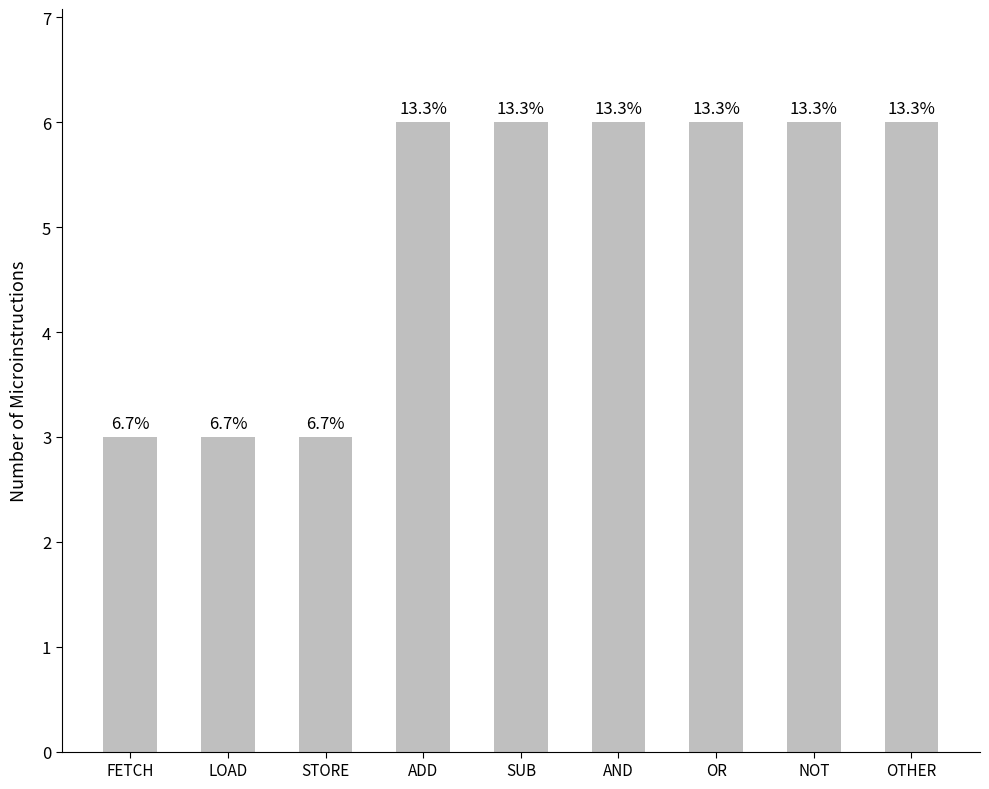

Approximately how many times larger is the value at OTHER compared to ADD?

1.0